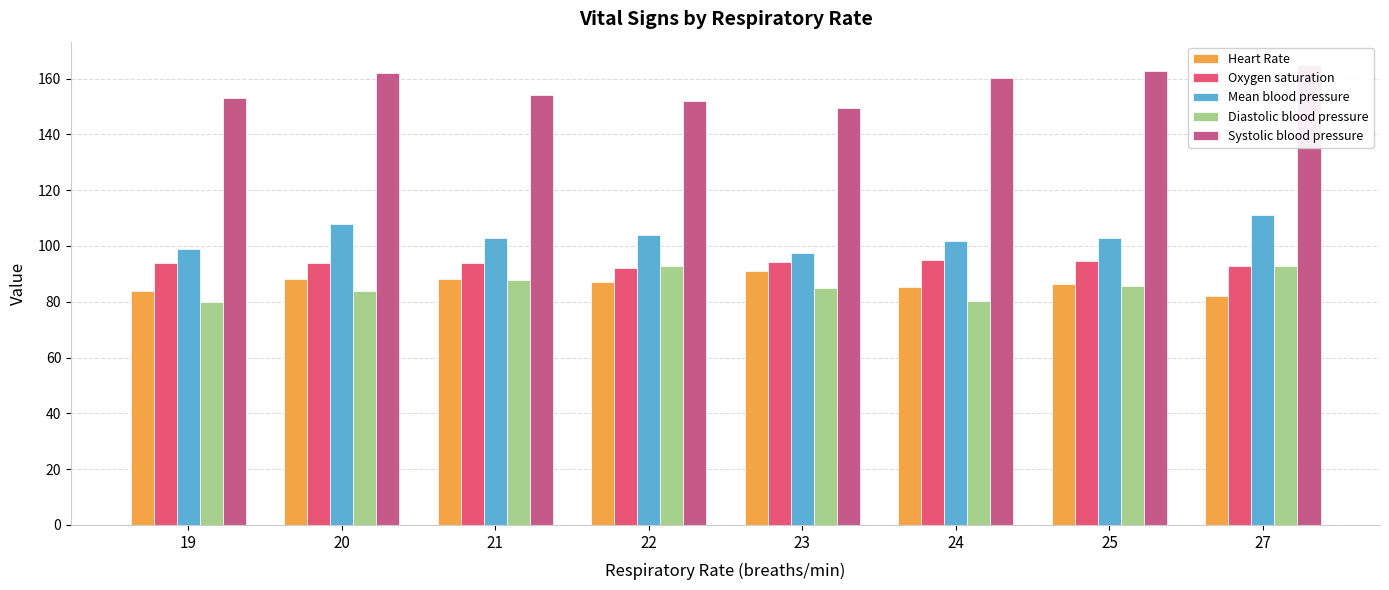

Between 27 and 22, which is larger?

22